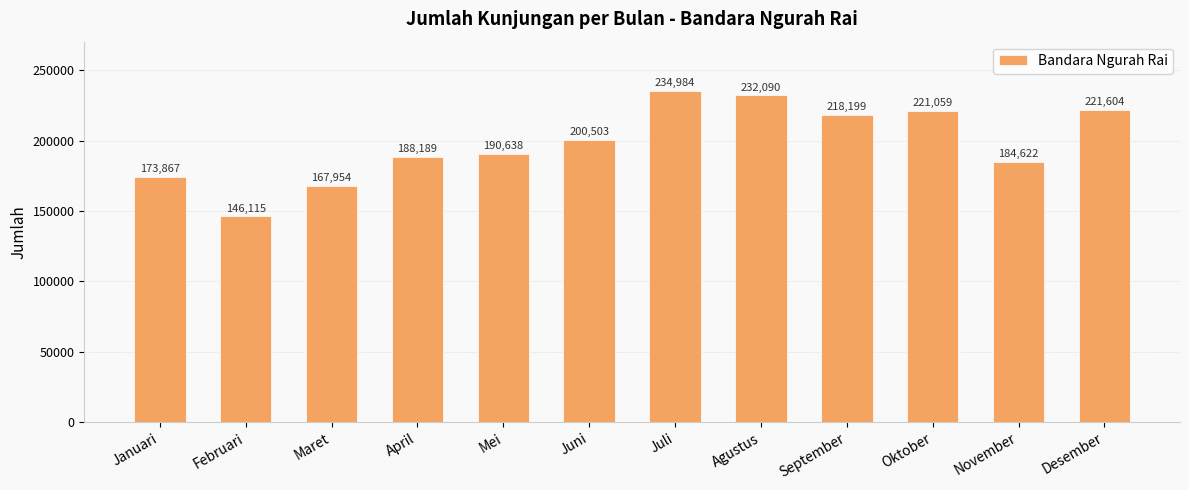

Rank the categories by value from highest to lowest.

Juli, Agustus, Desember, Oktober, September, Juni, Mei, April, November, Januari, Maret, Februari